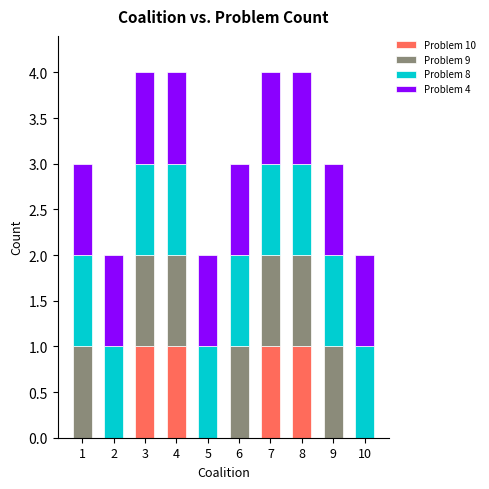

What is the sum of all Problem 10 values?

4